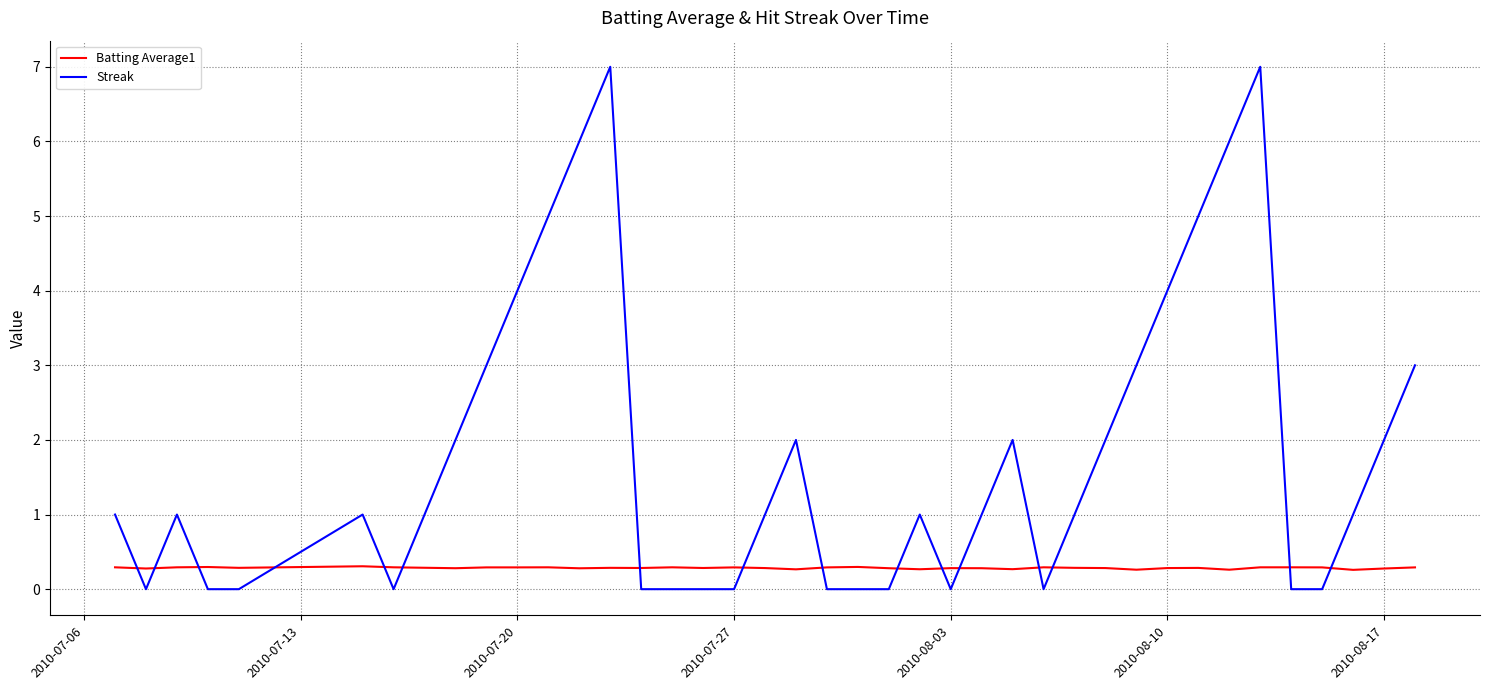

How many lines are shown in the chart?

2